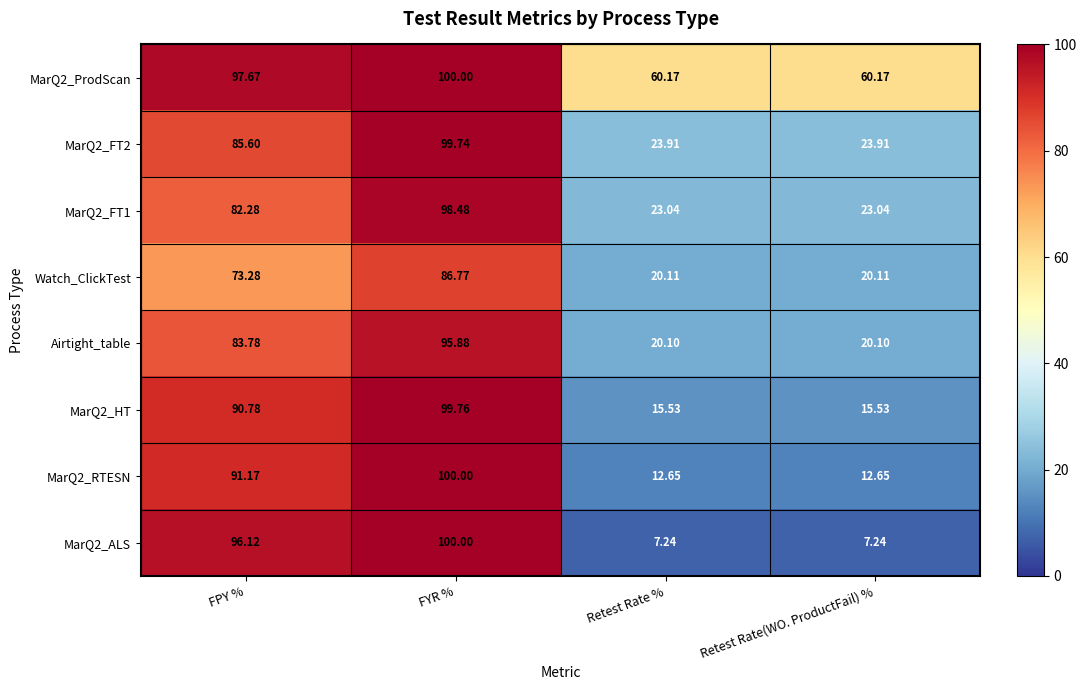

Which label corresponds to the largest value in the chart?

FYR %